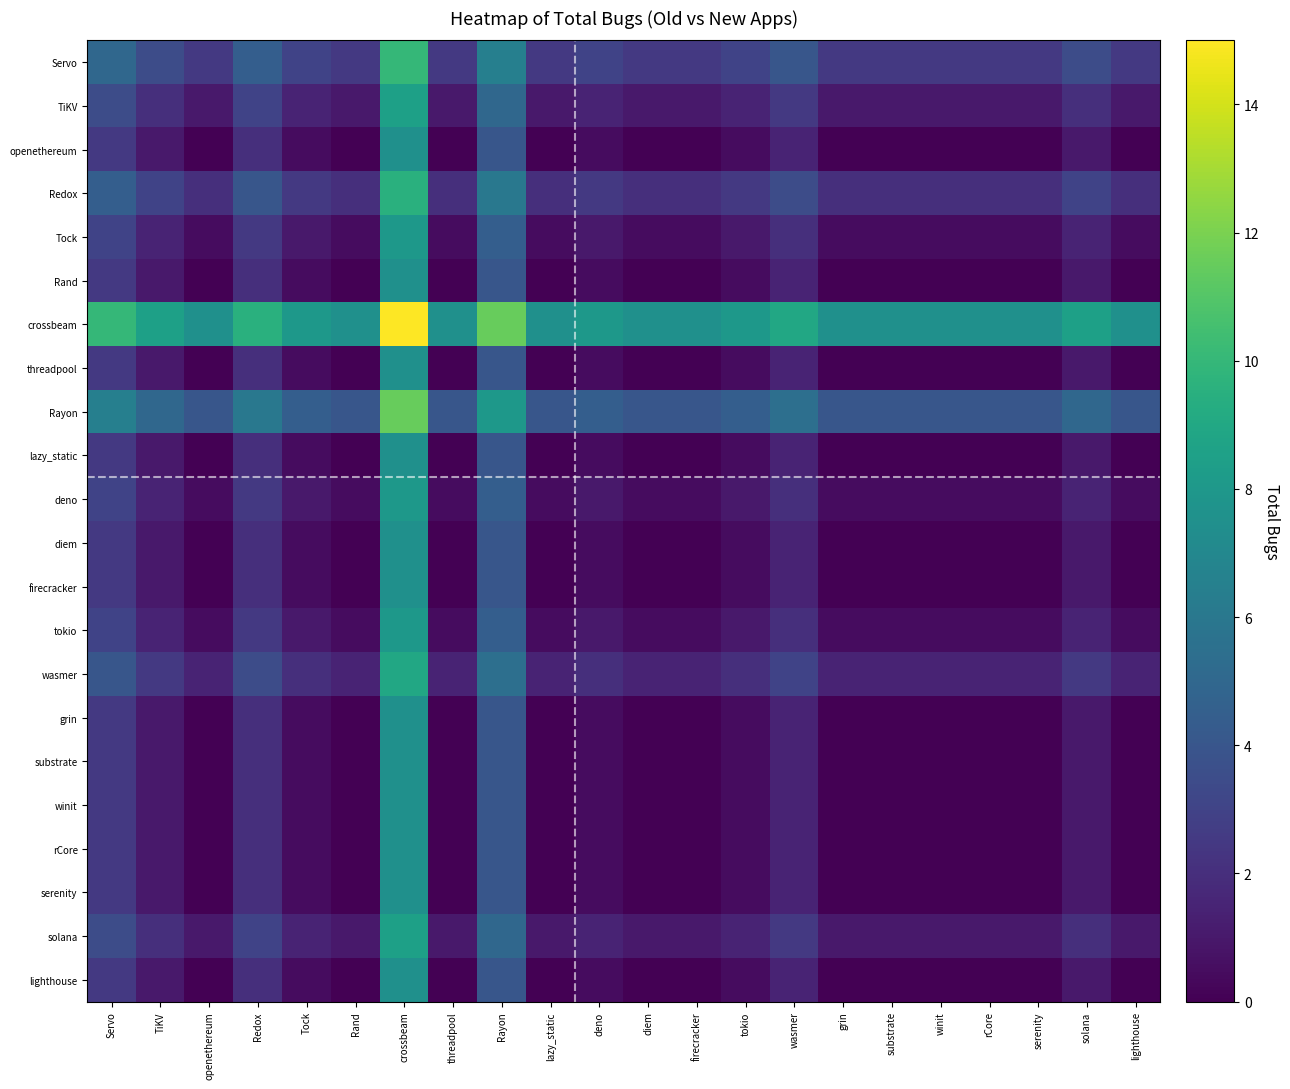

Which series has the largest total across all categories?

crossbeam